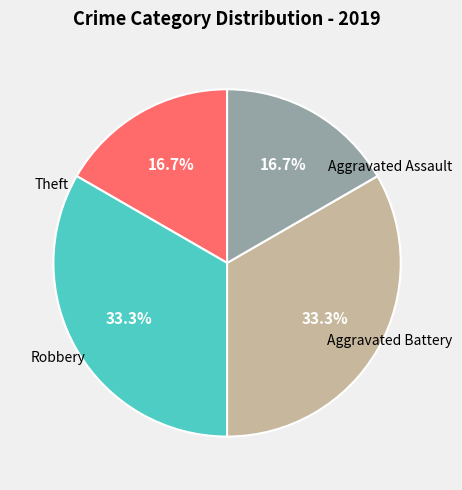

Count the number of slices in the pie.

4